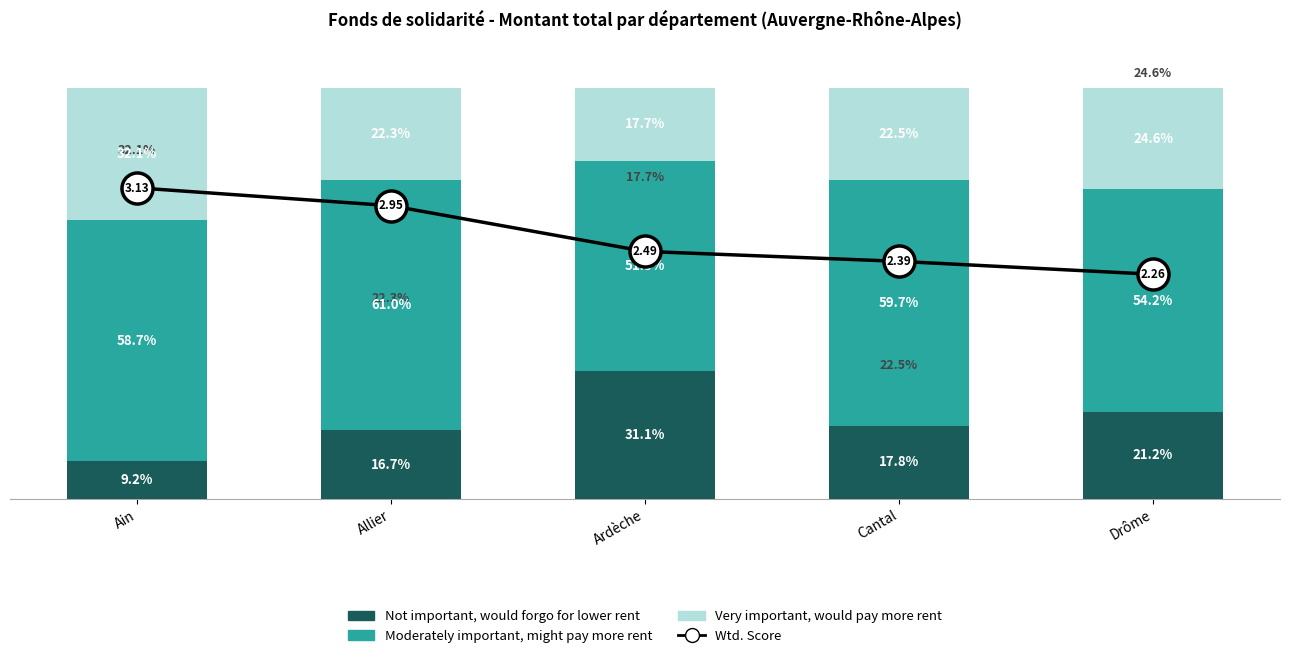

Is the value of Moderately important, might pay more rent at Allier greater than the value of Not important, would forgo for lower rent at Drôme?

Yes